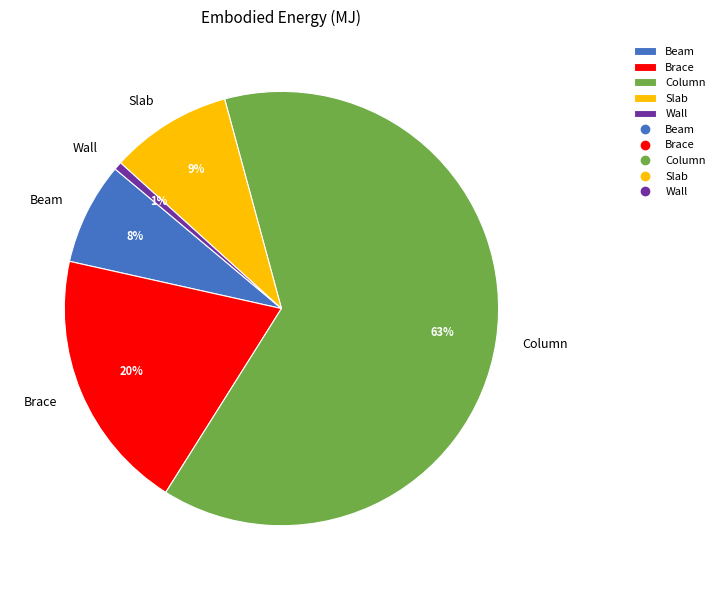

Rank the categories by value from highest to lowest.

Column, Brace, Slab, Beam, Wall